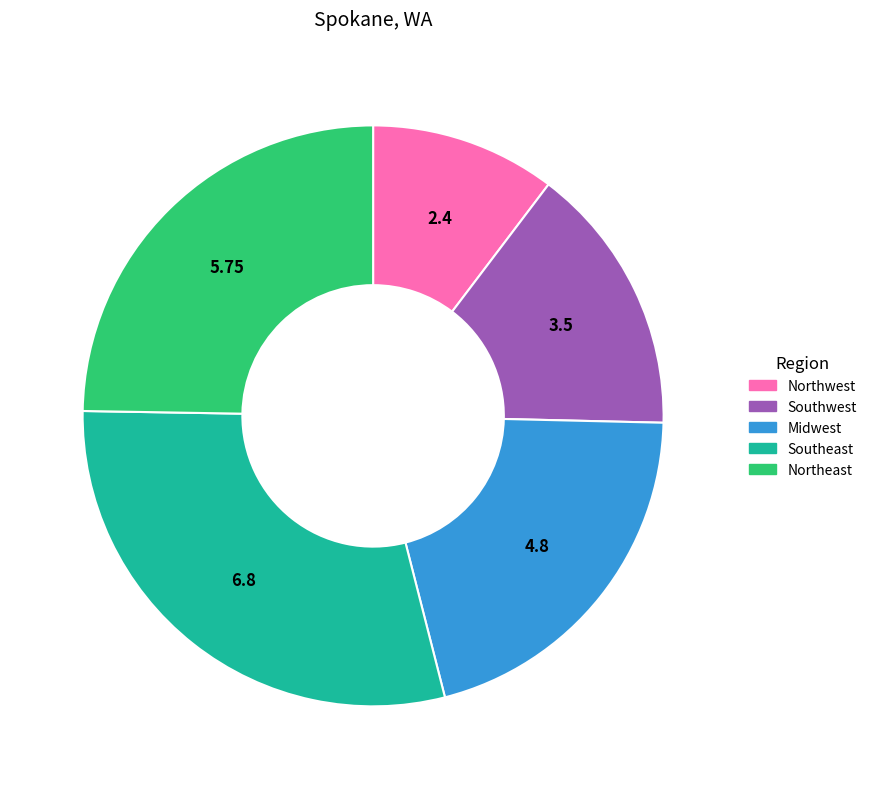

What is the ratio of the value at Southeast to the value at Northwest?

2.8